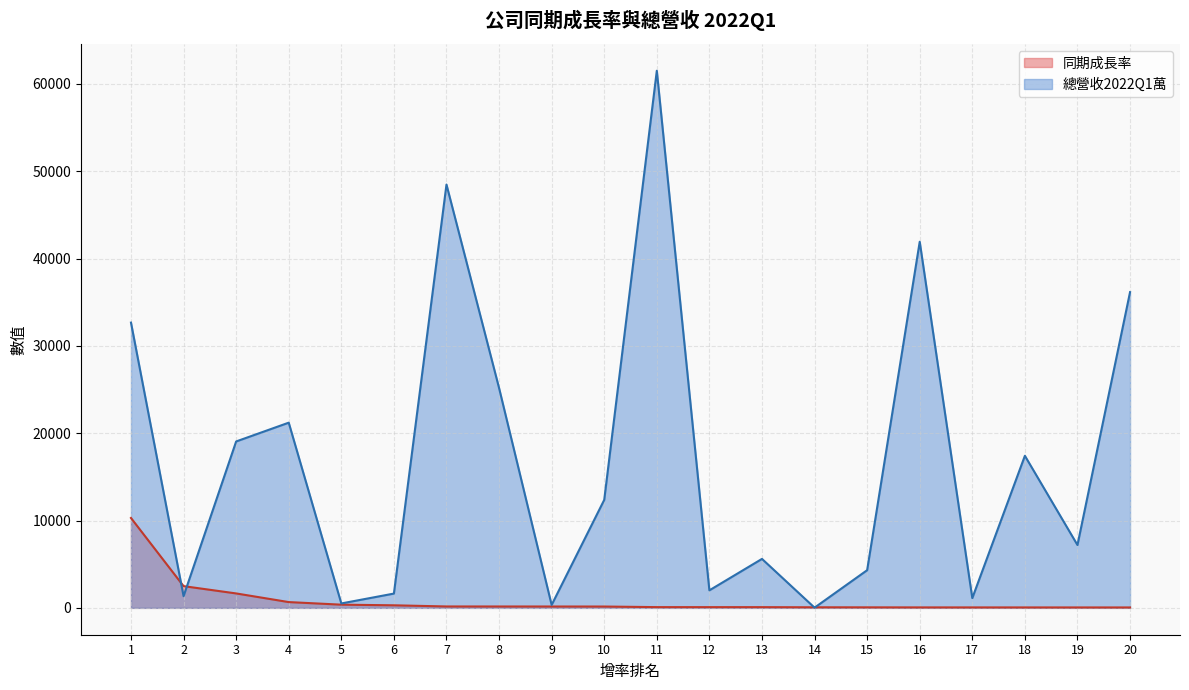

How many data points in 總營收2022Q1萬 are less than 12365?

10